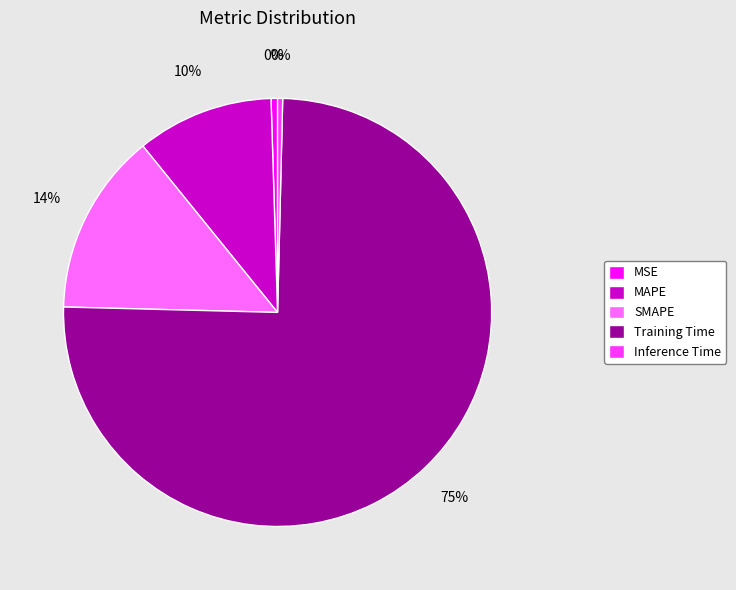

What percentage is the MAPE slice, to the nearest percent?

10%